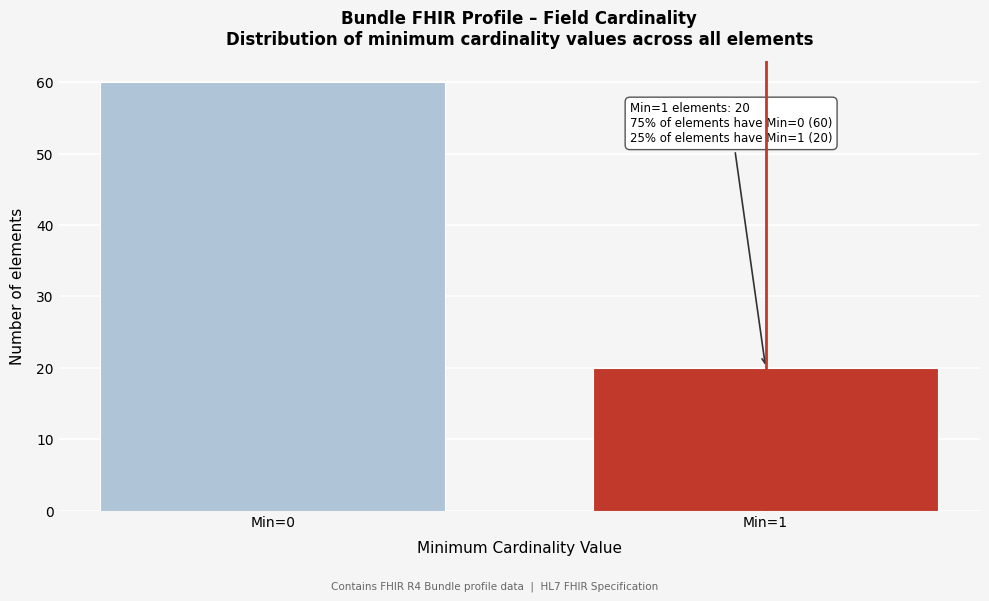

Reading left to right, extract all data points from this chart.

Min=0=60	Min=1=20